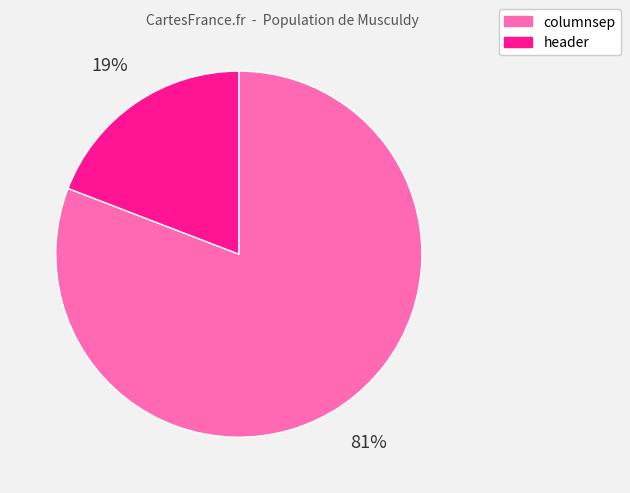

Is the sum of columnsep and header greater than half?

Yes